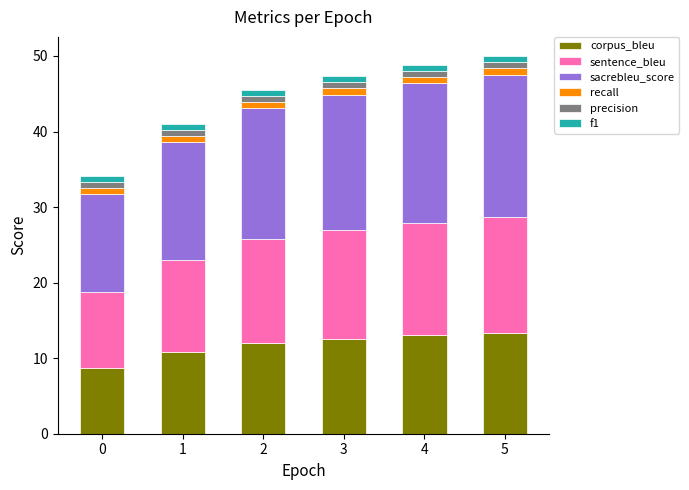

What is the lowest value of the corpus_bleu series?

8.7